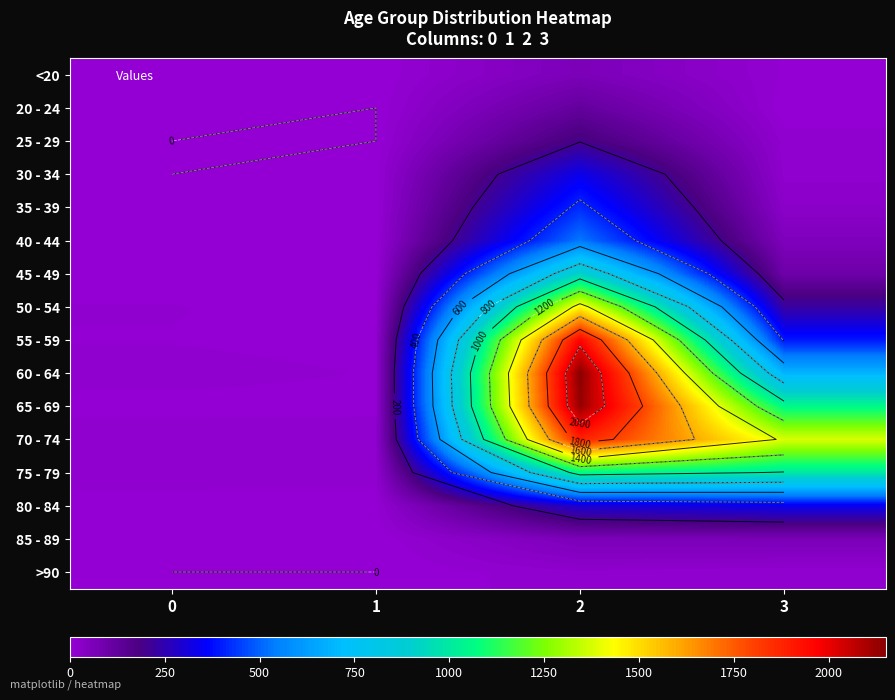

List the labels in order of 50 - 54 value, largest first.

2, 3, 0, 1